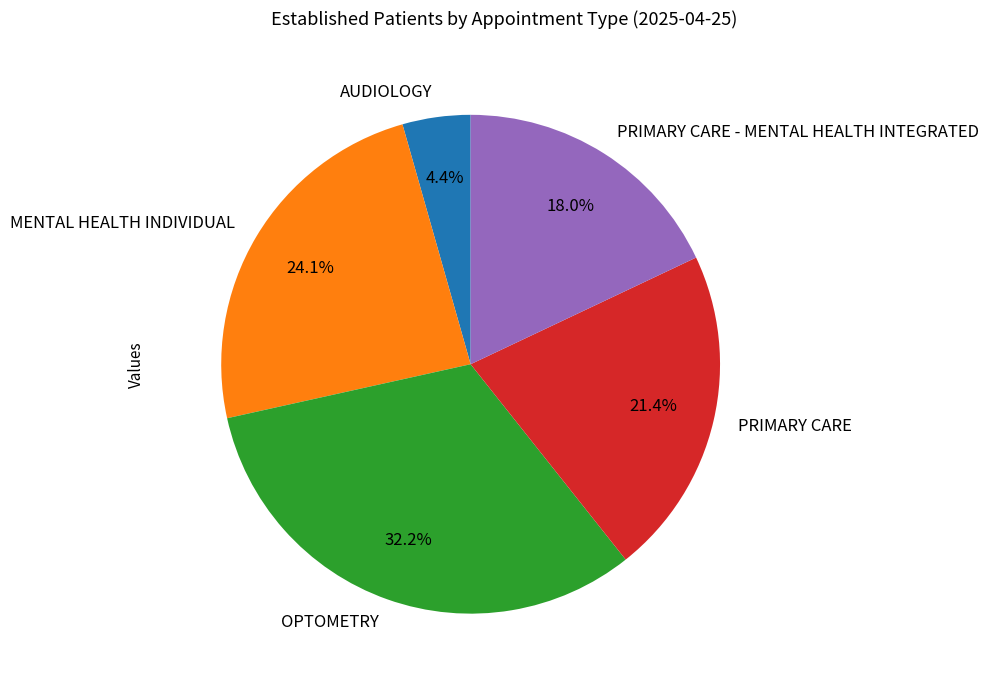

Rank the categories by value from lowest to highest.

AUDIOLOGY, PRIMARY CARE - MENTAL HEALTH INTEGRATED, PRIMARY CARE, MENTAL HEALTH INDIVIDUAL, OPTOMETRY